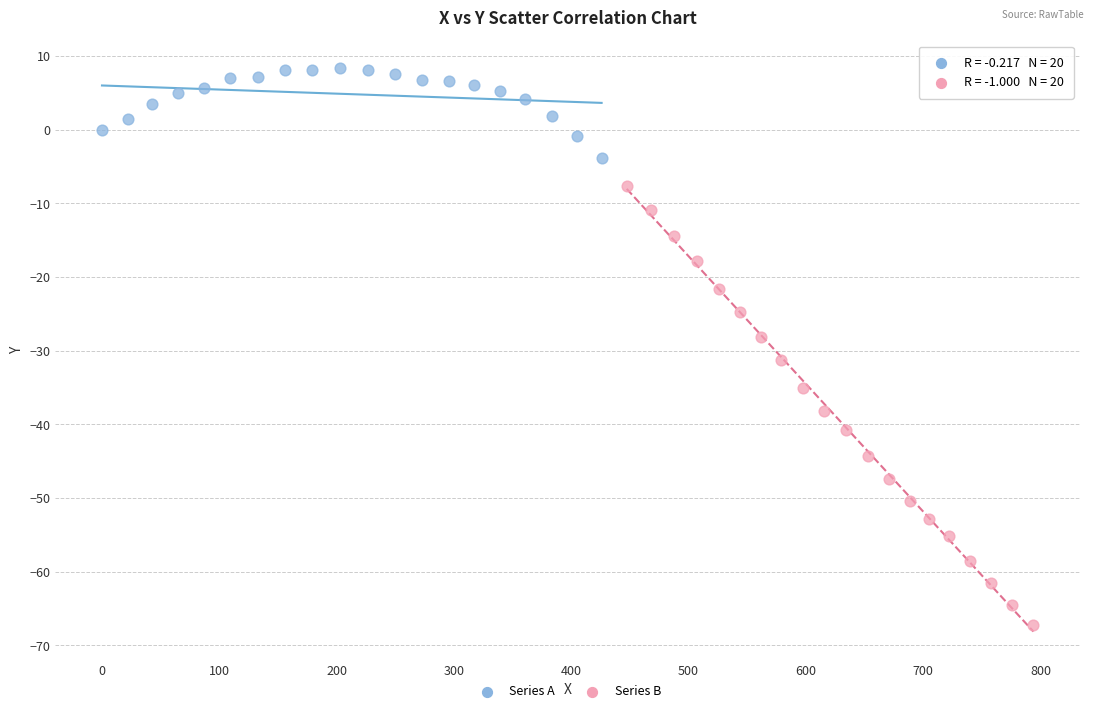

Which series has the widest spread of Y values?

Series B